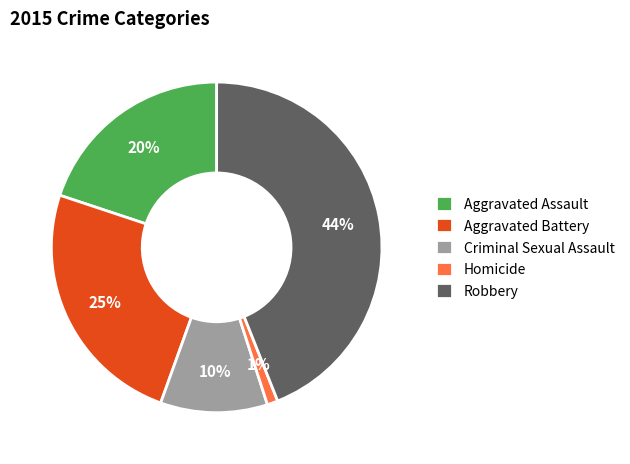

Which slice is the largest?

Robbery